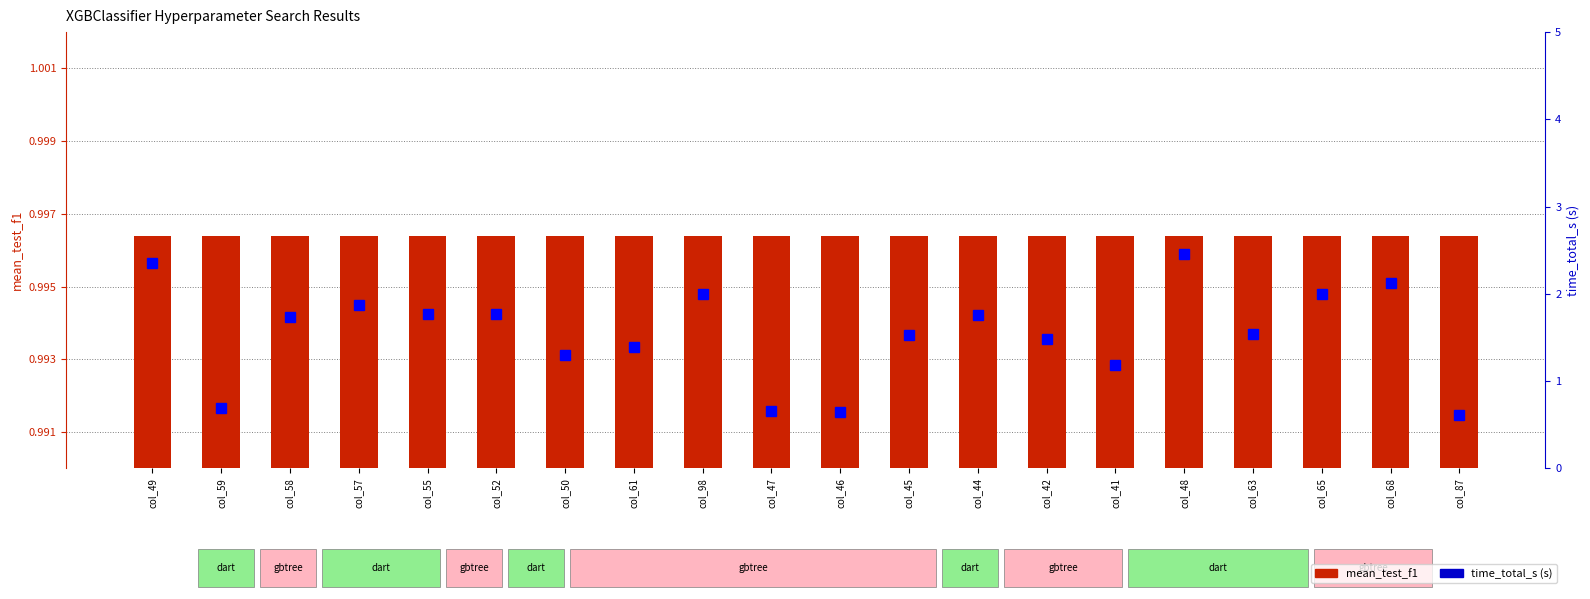

What is the value of the 6th bar from the left?

1.8